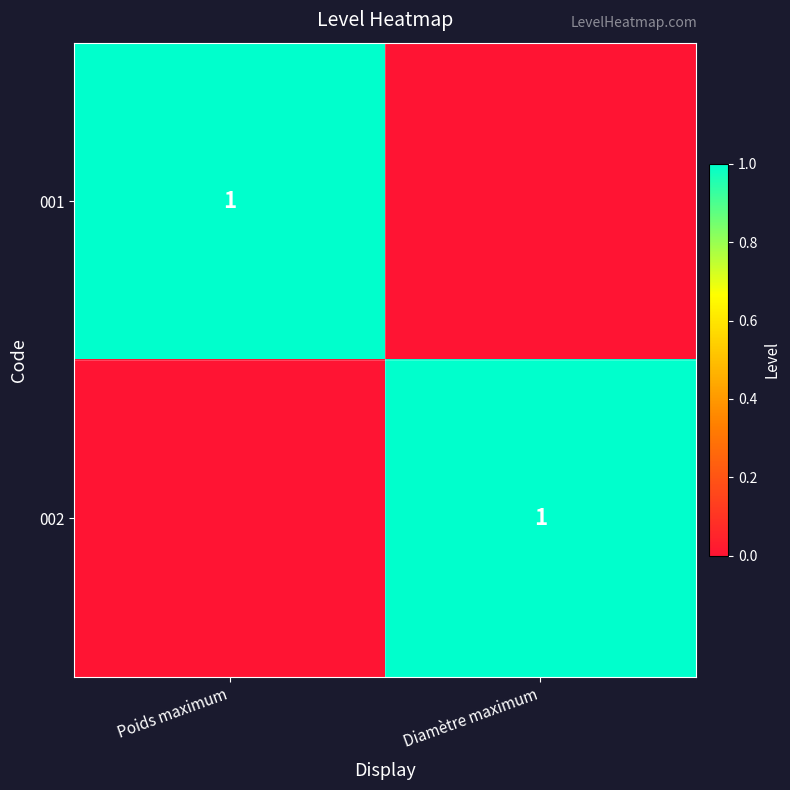

Is it true that 002 equals 2 at Diamètre maximum?

False